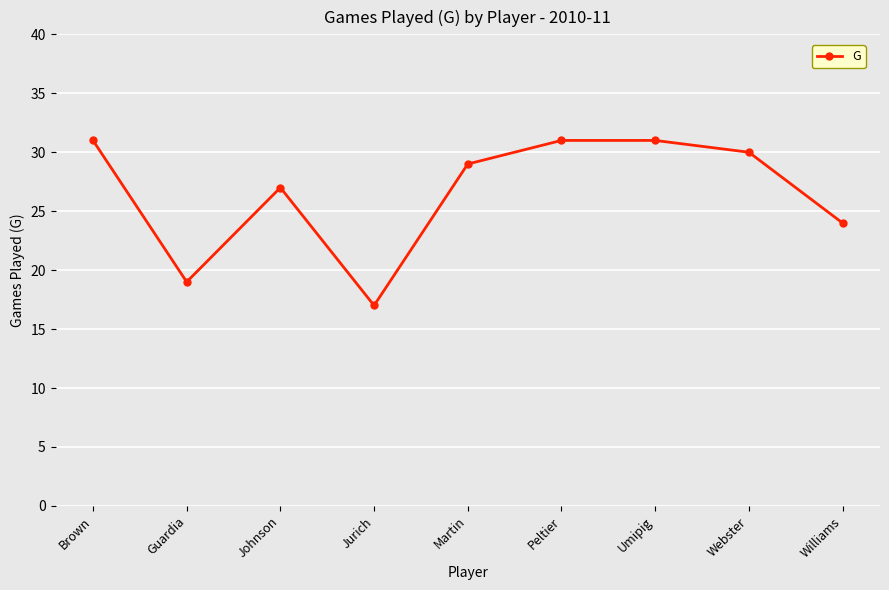

What is the sum of the values at Martin and Peltier?

60